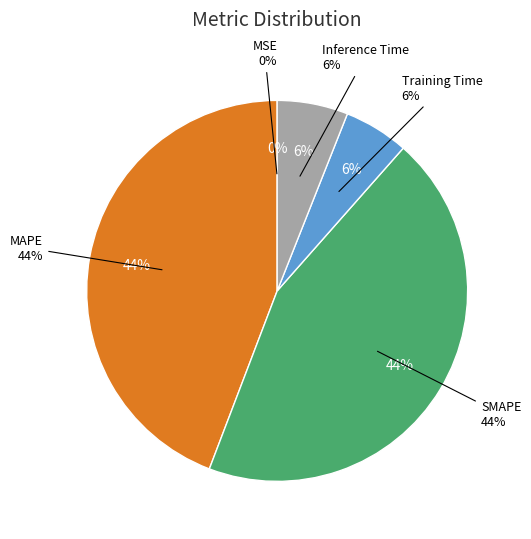

To the nearest percent, what is the difference between the Inference Time and MSE slice percentages?

6%